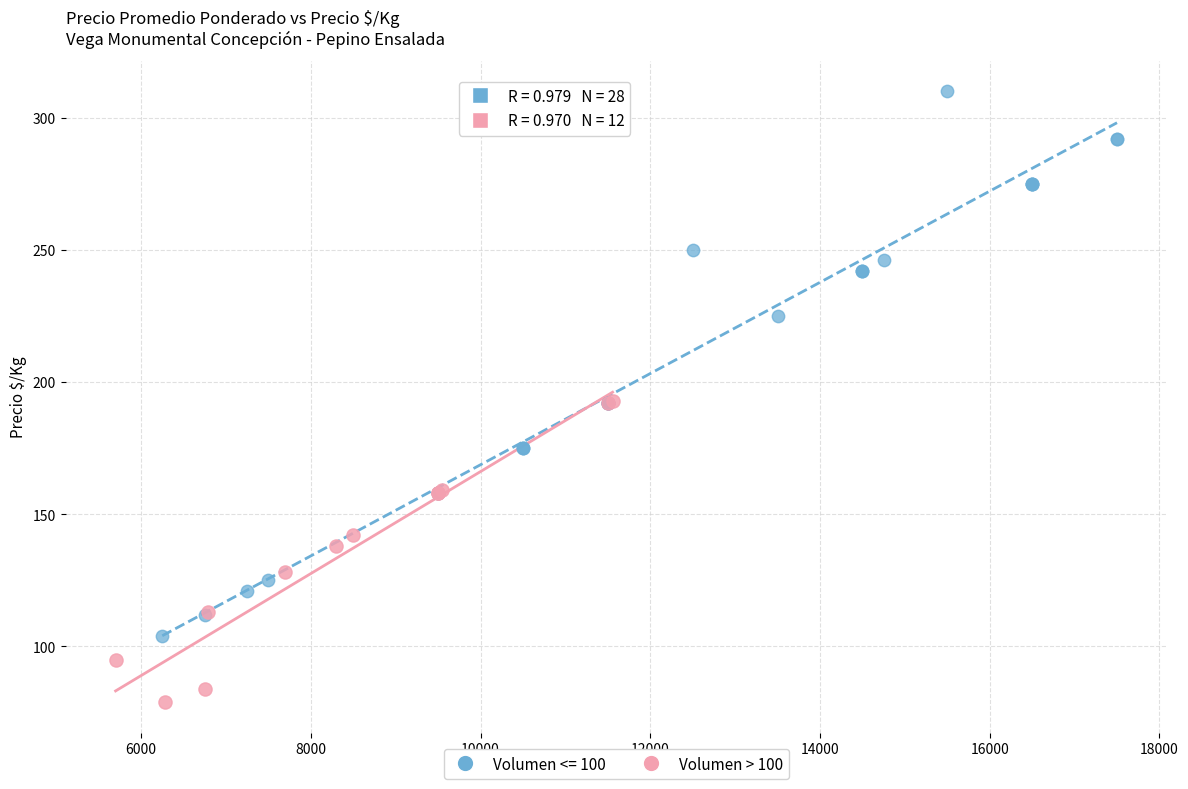

Which series contains the highest Y value?

Volumen <= 100